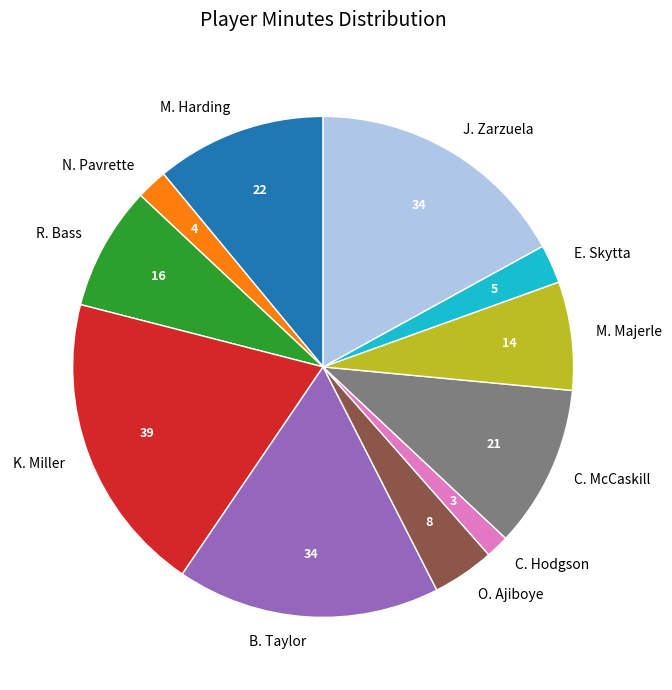

Do N. Pavrette and M. Harding together represent more than half of the pie?

No